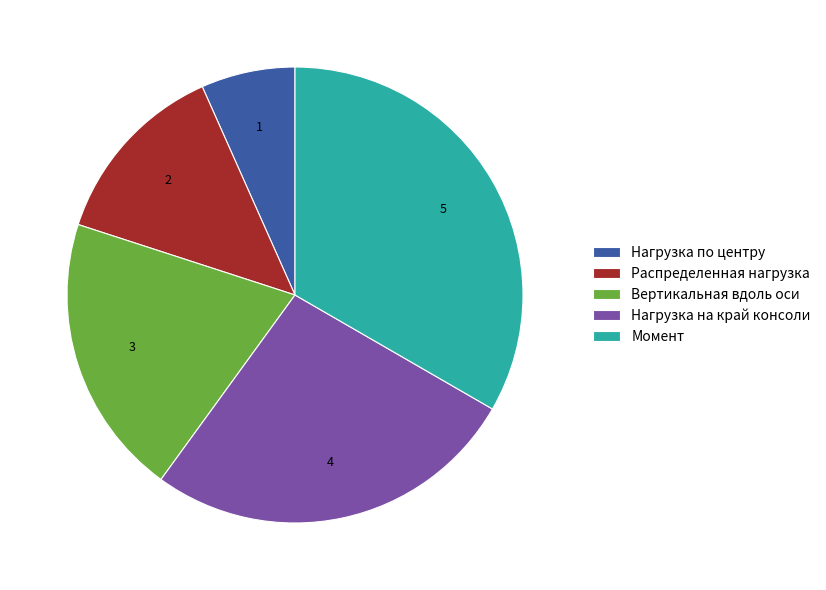

What is the smallest slice in the pie chart?

Нагрузка по центру